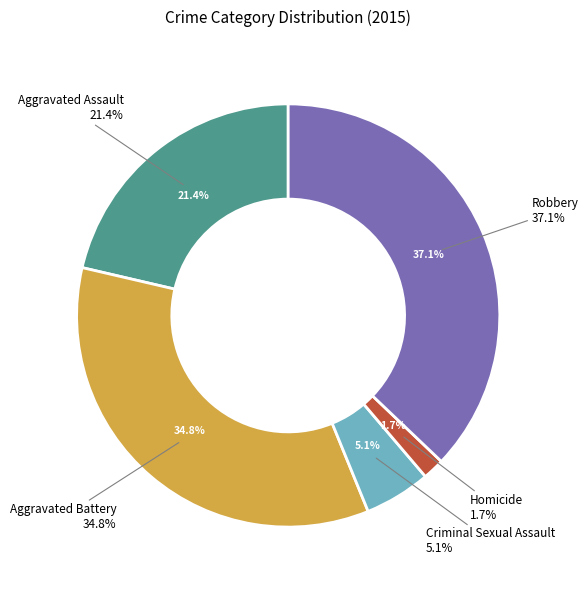

Which has a higher value, Aggravated Battery or Homicide?

Aggravated Battery